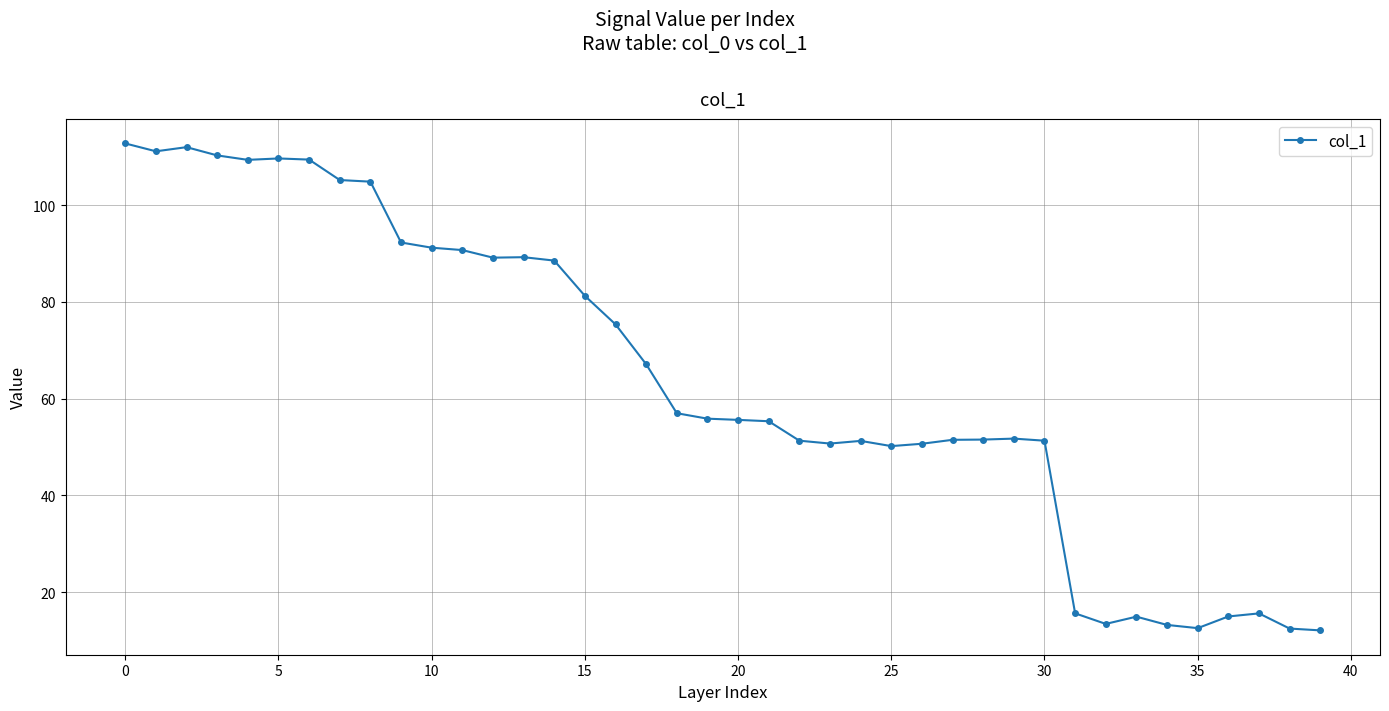

What is the greatest value displayed?

112.8